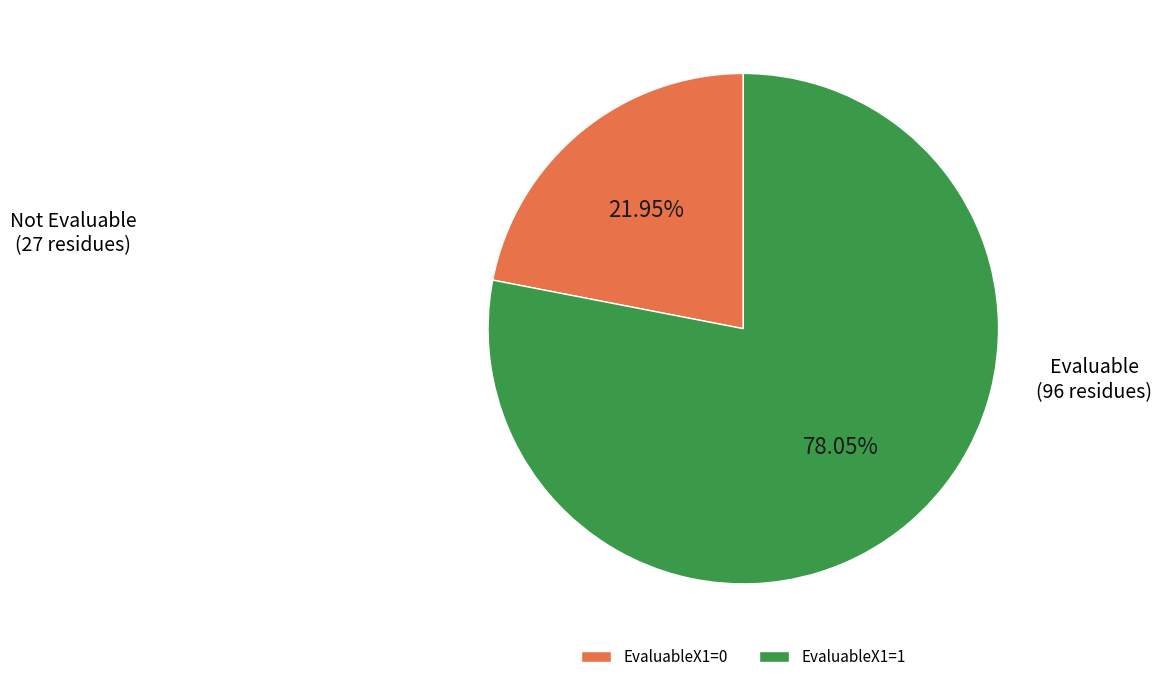

To the nearest percent, what is the difference between the EvaluableX1=0 and EvaluableX1=1 slice percentages?

56%